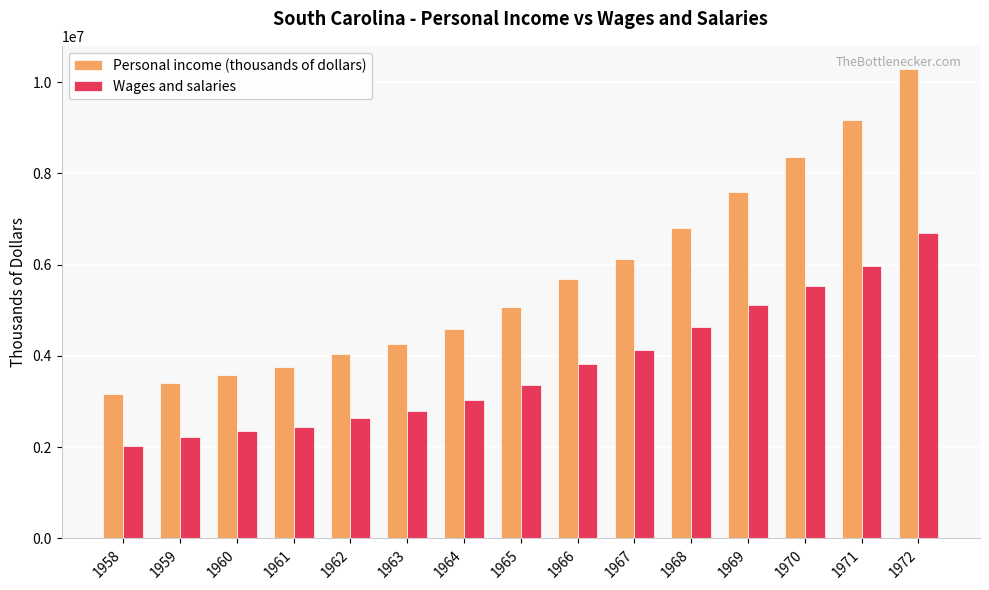

What is the total value across all series at 1961?

6208736